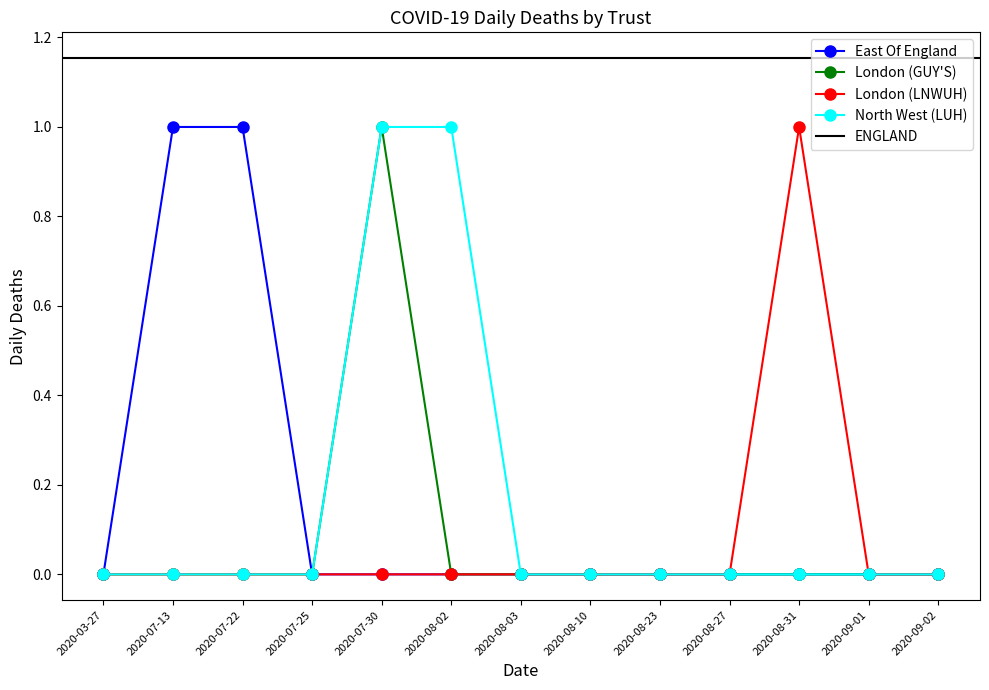

Reading right to left, extract all data points from this chart.

East Of England: 2020-09-02=0	2020-09-01=0	2020-08-31=0	2020-08-27=0	2020-08-23=0	2020-08-10=0	2020-08-03=0	2020-08-02=0	2020-07-30=0	2020-07-25=0	2020-07-22=1	2020-07-13=1	2020-03-27=0
London (GUY'S): 2020-09-02=0	2020-09-01=0	2020-08-31=0	2020-08-27=0	2020-08-23=0	2020-08-10=0	2020-08-03=0	2020-08-02=0	2020-07-30=1	2020-07-25=0	2020-07-22=0	2020-07-13=0	2020-03-27=0
London (LNWUH): 2020-09-02=0	2020-09-01=0	2020-08-31=1	2020-08-27=0	2020-08-23=0	2020-08-10=0	2020-08-03=0	2020-08-02=0	2020-07-30=0	2020-07-25=0	2020-07-22=0	2020-07-13=0	2020-03-27=0
North West (LUH): 2020-09-02=0	2020-09-01=0	2020-08-31=0	2020-08-27=0	2020-08-23=0	2020-08-10=0	2020-08-03=0	2020-08-02=1	2020-07-30=1	2020-07-25=0	2020-07-22=0	2020-07-13=0	2020-03-27=0